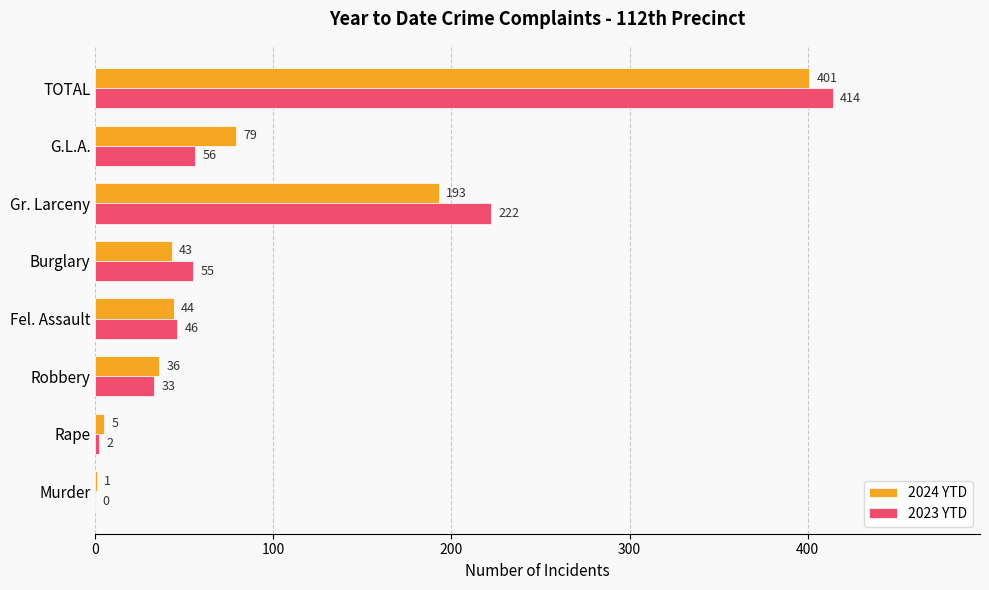

Which series changed the most between Robbery and Gr. Larceny?

2023 YTD